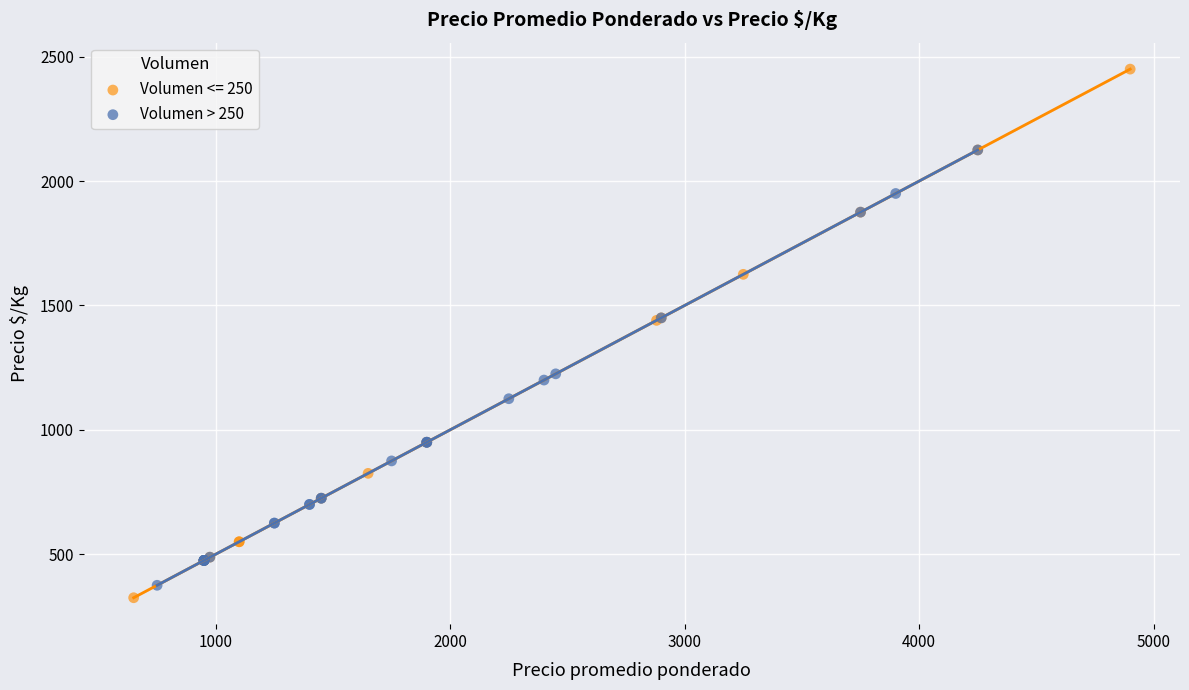

Which series has the widest spread of Y values?

Volumen <= 250